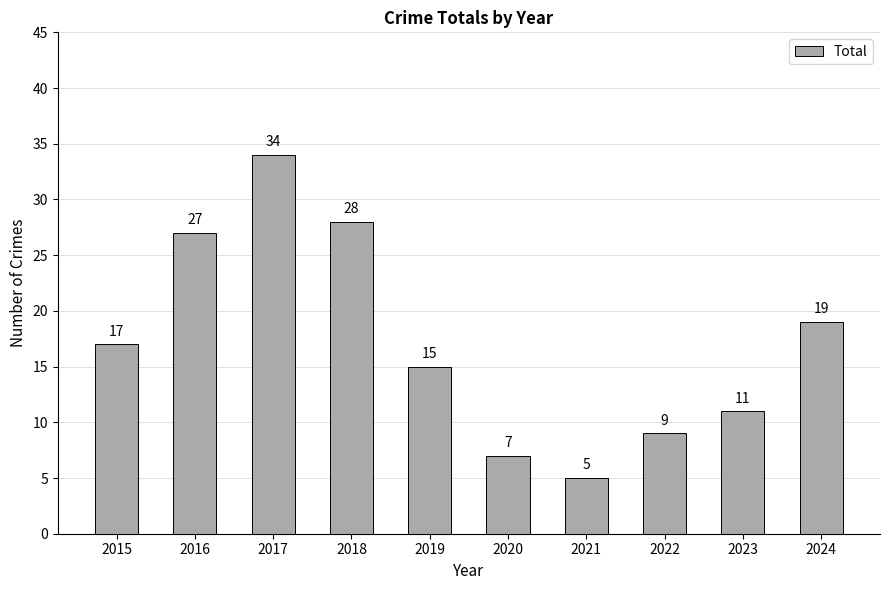

Reading left to right, extract all data points from this chart.

2015=17	2016=27	2017=34	2018=28	2019=15	2020=7	2021=5	2022=9	2023=11	2024=19